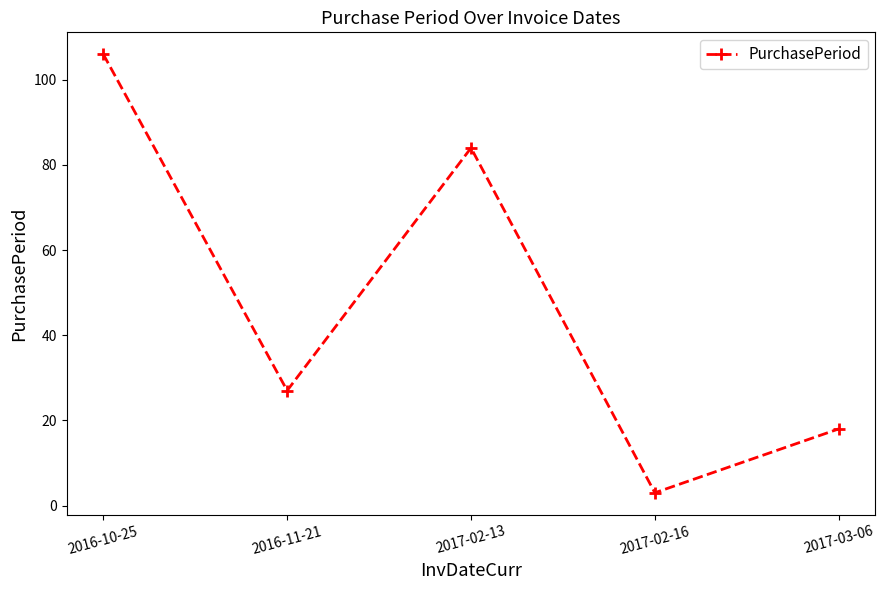

True or false: there are more than 0 points higher than both neighbors.

True